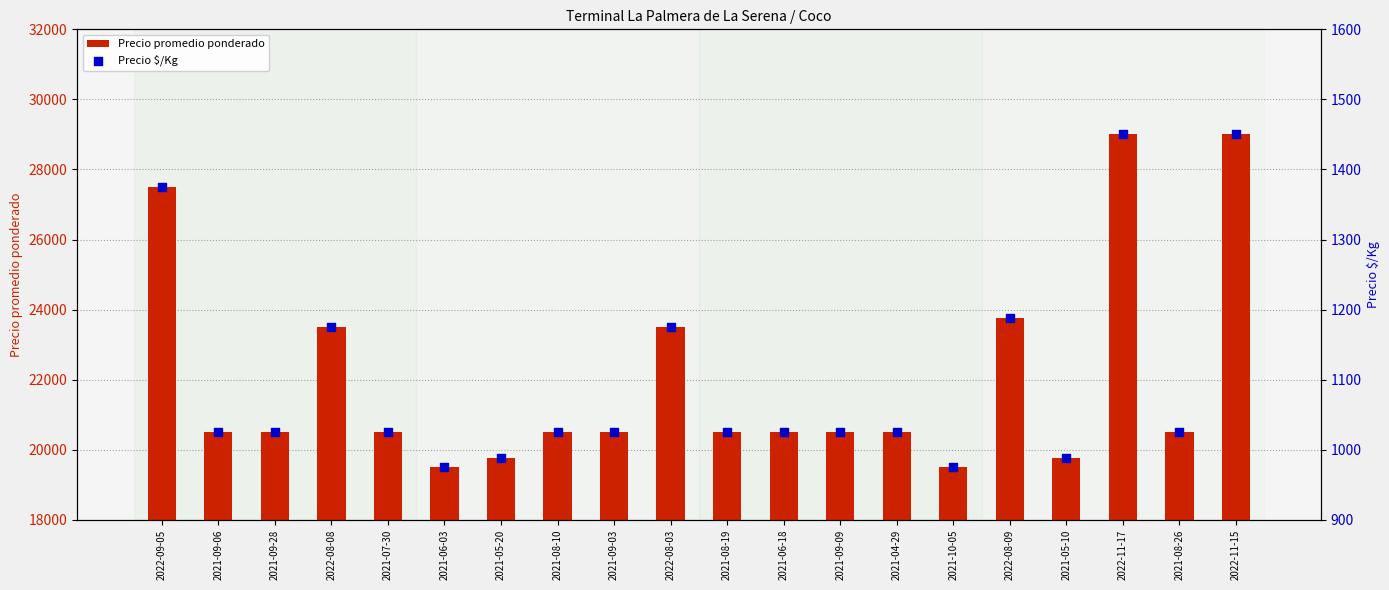

What are all the series names shown in the legend?

Precio promedio ponderado, Precio $/Kg